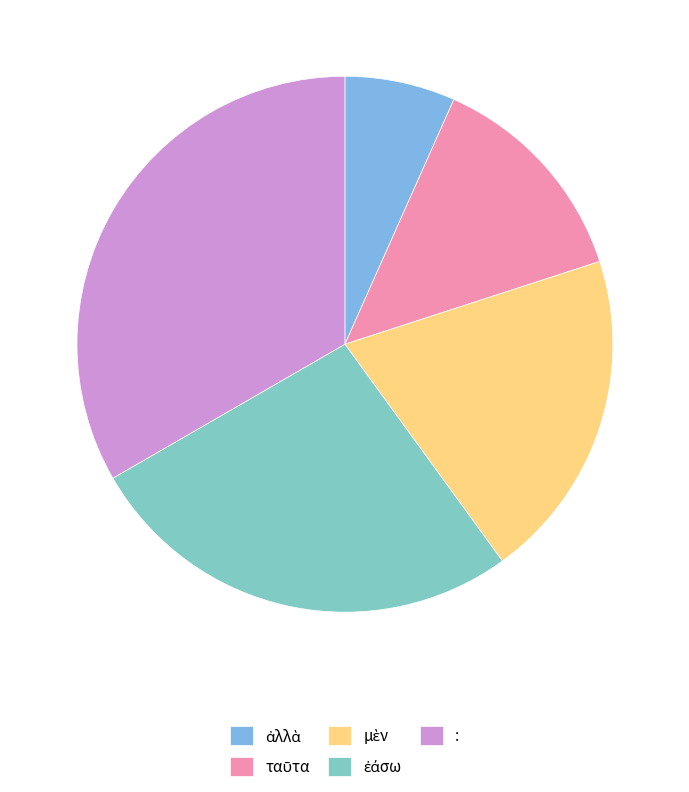

Is there a majority slice in this chart?

No